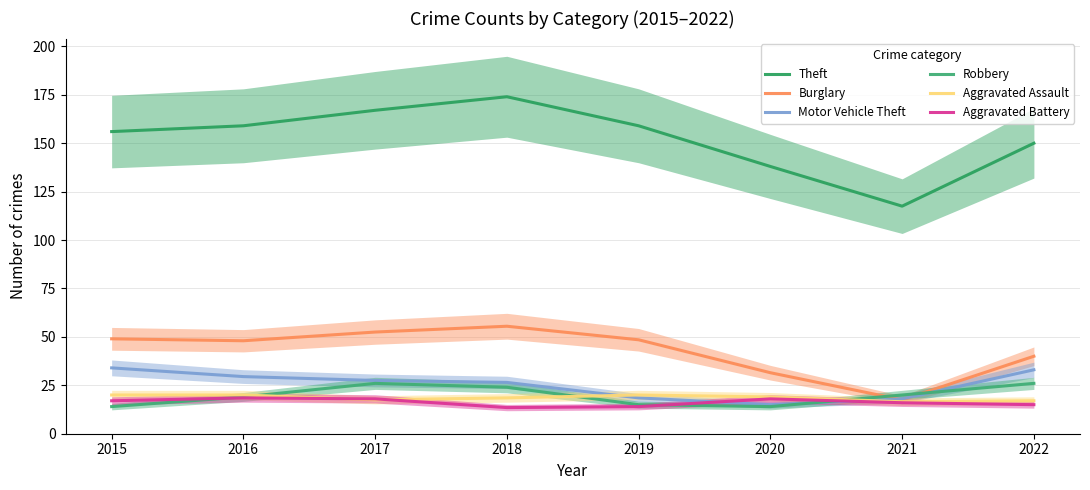

Between 2018 and 2021, which series saw the biggest shift?

Theft